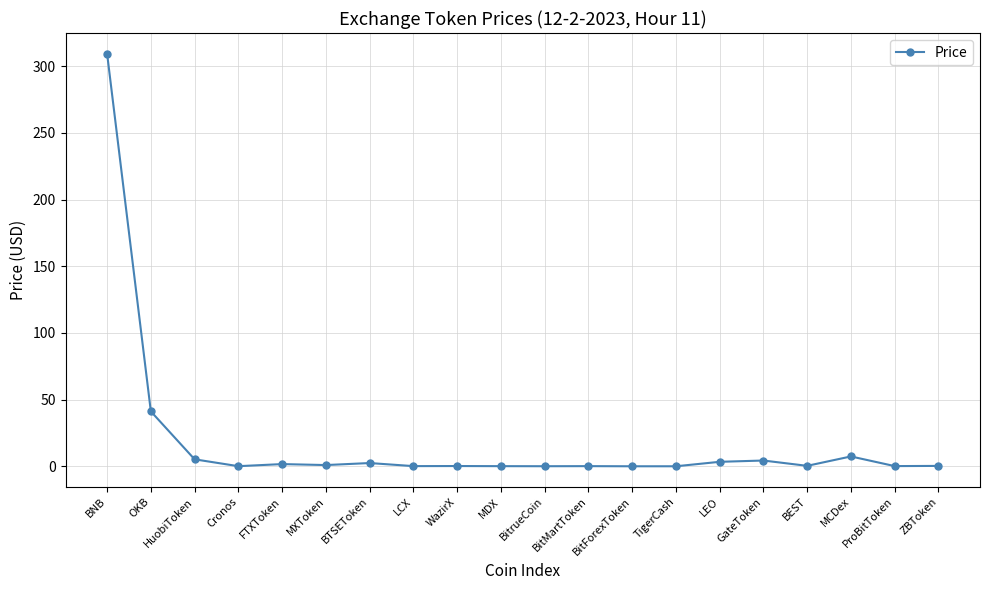

What value does the data have at BEST?

0.3